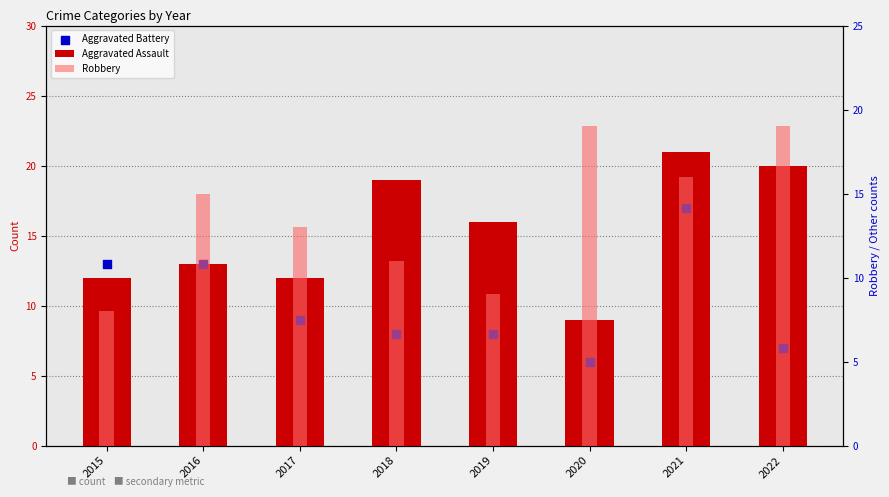

At how many categories does at least one series exceed 16?

4